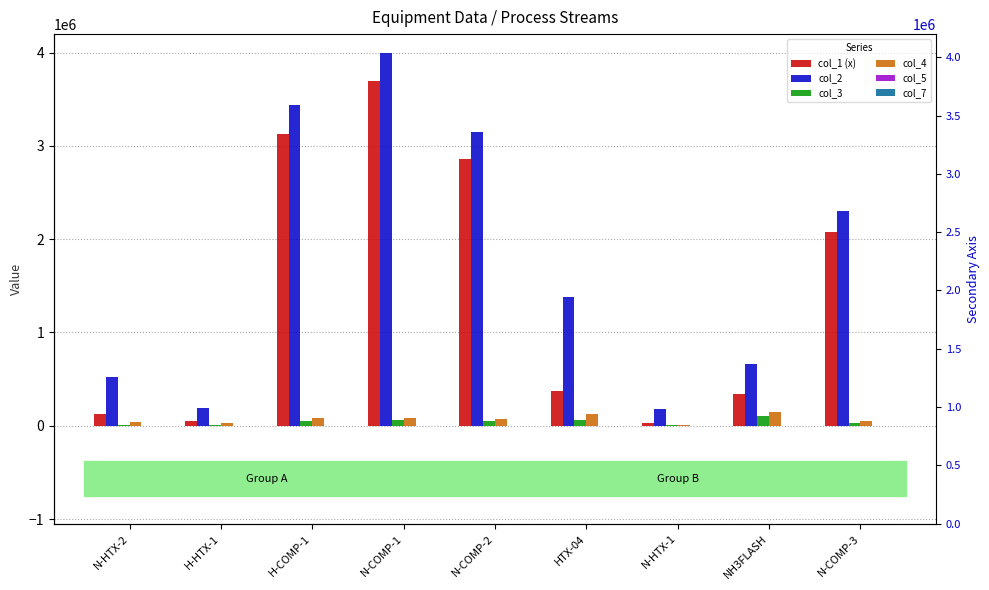

Reading left to right, transcribe all the data shown in this chart.

col_1 (x): 128000.0	53900.0	3124700.0	3690800.0	2858200.0	377000.0	25500.0	336000.0	2072700.0
col_2: 520900.0	195900.0	3432900.0	3998000.0	3152200.0	1384700.0	183700.0	664800.0	2300700.0
col_3: 11200.0	9300.0	53400.0	59100.0	46200.0	58300.0	3300.0	103400.0	28000.0
col_4: 35289.0	30776.0	87953.0	88472.0	77105.0	129158.0	13389.0	149431.0	45972.0
col_5: 2.4	2.7	346.8	202.3	260.1	9.6	1.7	0.0	101.1
col_7: 46.9	55.1	0.0	0.0	0.0	115.9	0.0	0.0	0.0